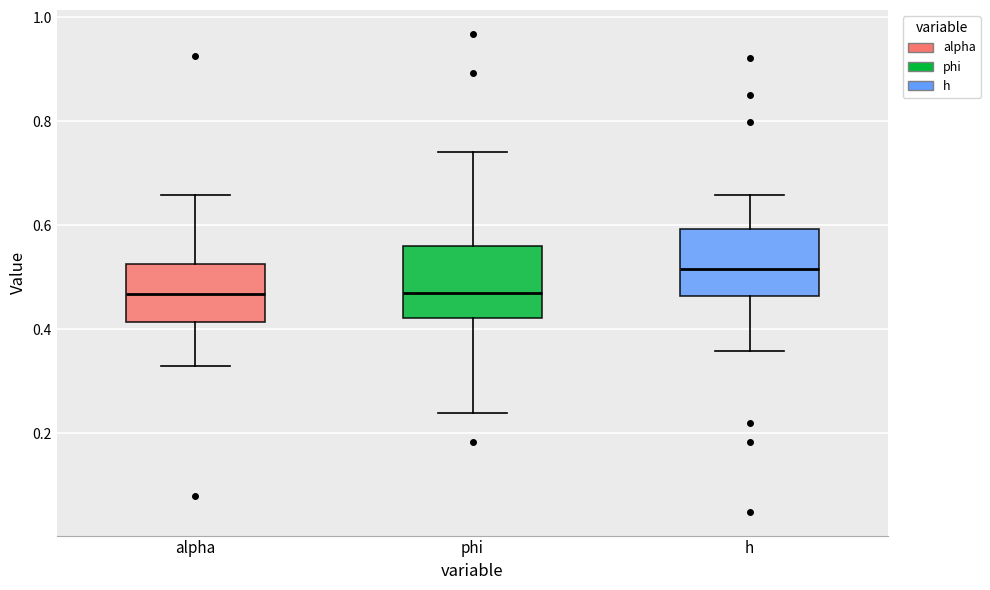

Reading left to right, read every box against the y-axis: the position of its median line, the range the box covers, and the ends of its whiskers. The values are not printed on the chart, so give them approximately, as read against the axis.

alpha: median 0.46, box 0.42 to 0.52, whiskers 0.34 to 0.66
phi: median 0.48, box 0.42 to 0.56, whiskers 0.24 to 0.74
h: median 0.52, box 0.46 to 0.60, whiskers 0.36 to 0.66